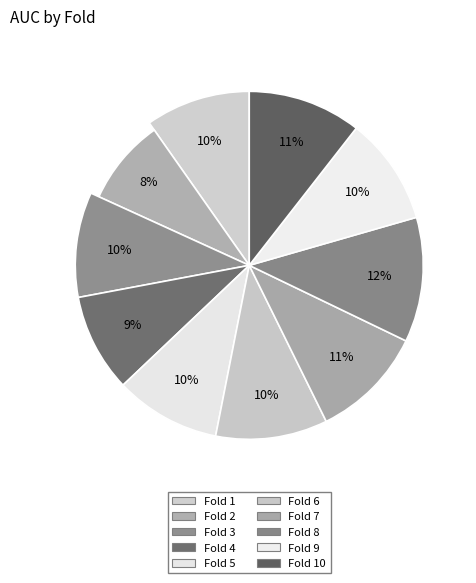

True or false: Fold 1 accounts for 10% of the total.

True